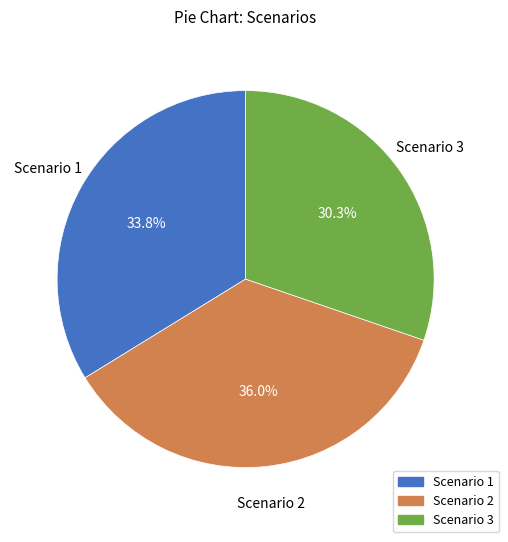

What is the largest slice in the pie chart?

Scenario 2